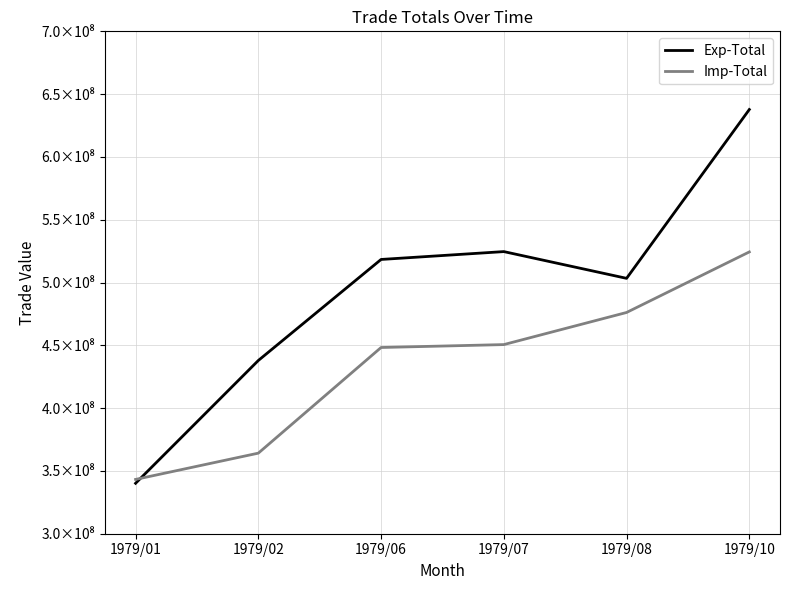

What are all the series names shown in the legend?

Exp-Total, Imp-Total